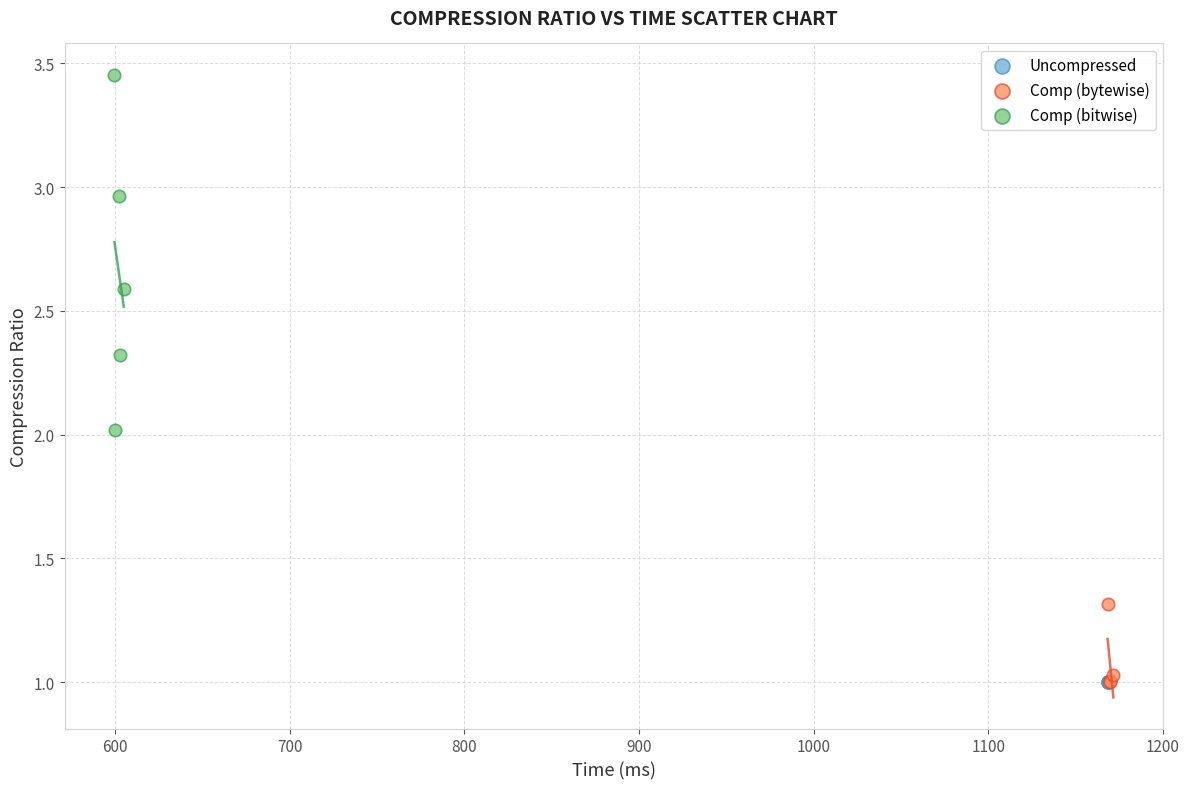

Which series contains the highest Y value?

Comp (bitwise)